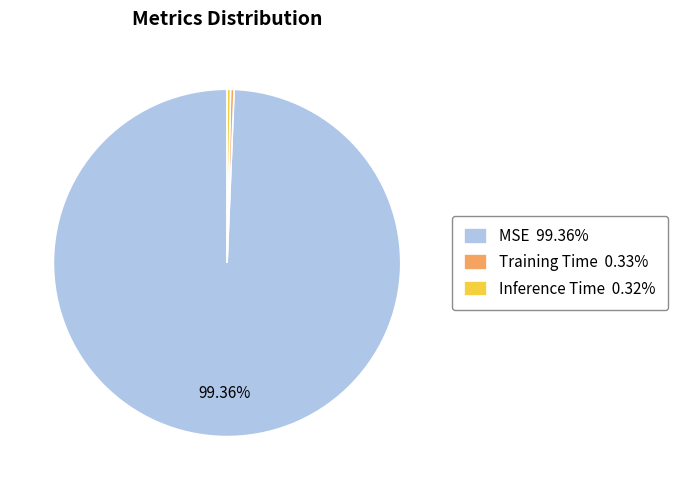

Combined, do MSE 99.36% and Training Time 0.33% account for over 50%?

Yes